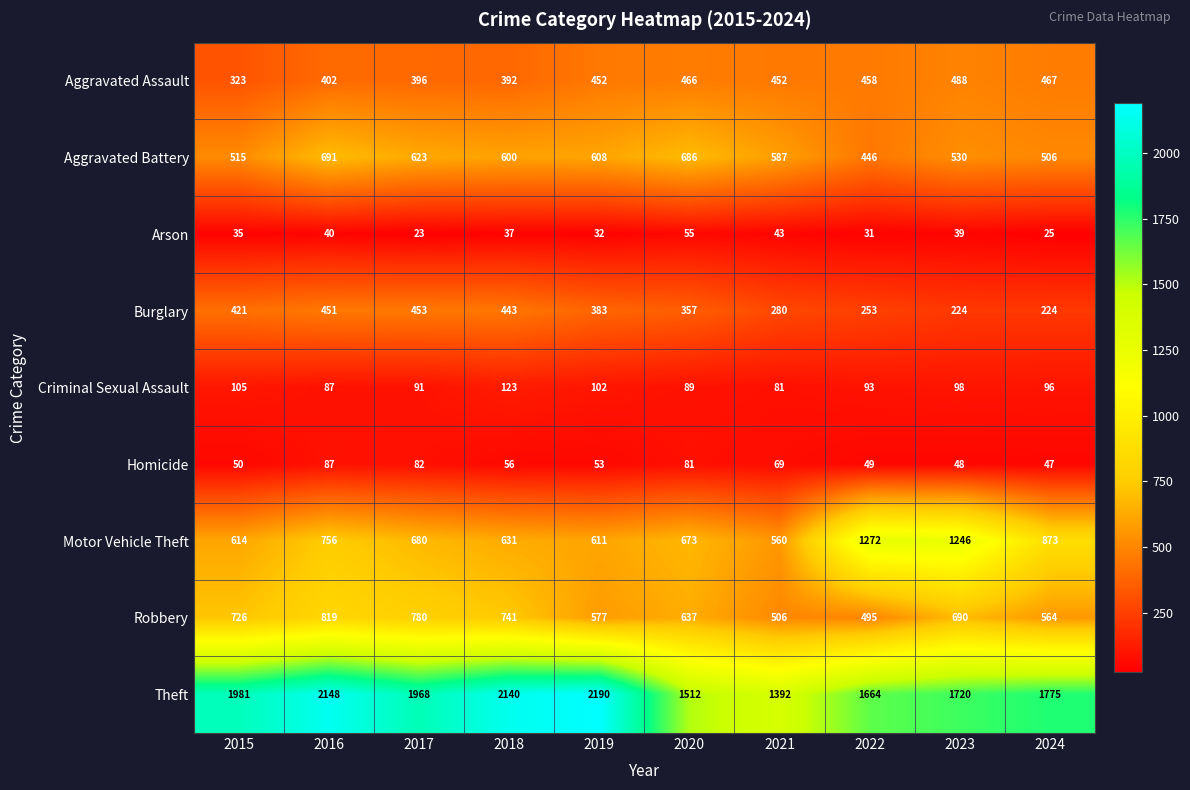

How many distinct data groups are displayed?

9